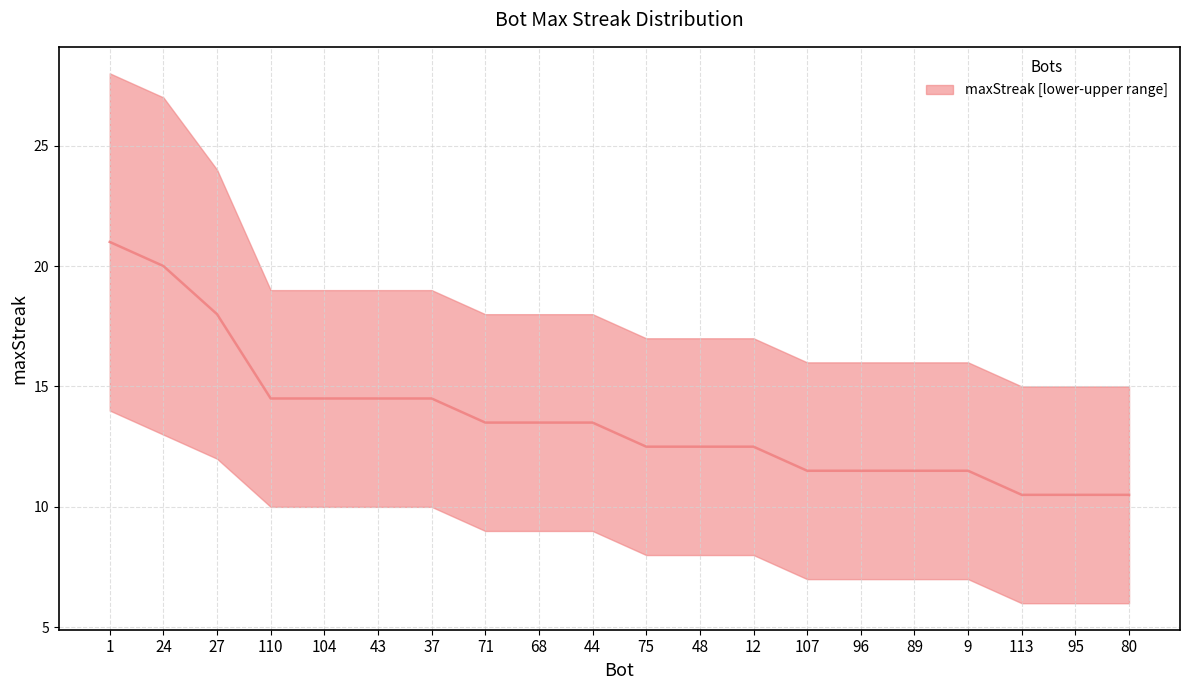

The chart shows a value of 17.6 at 71. True or false?

False